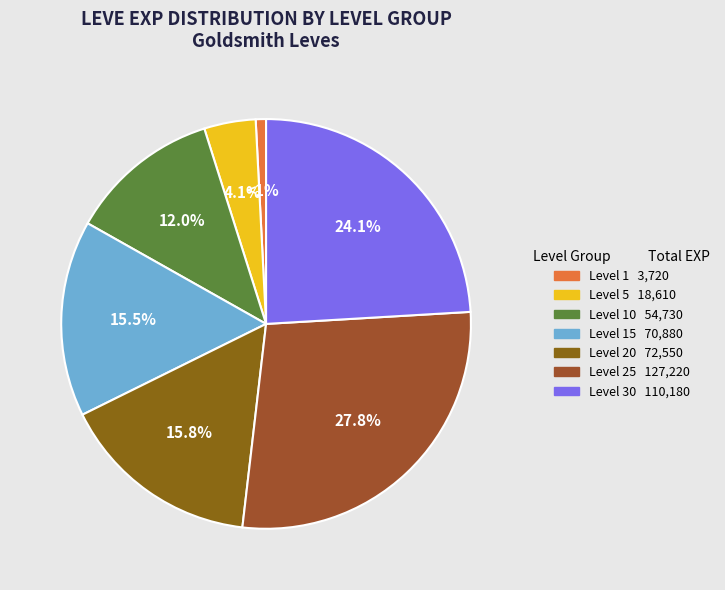

To the nearest percent, what is the average slice percentage?

14%